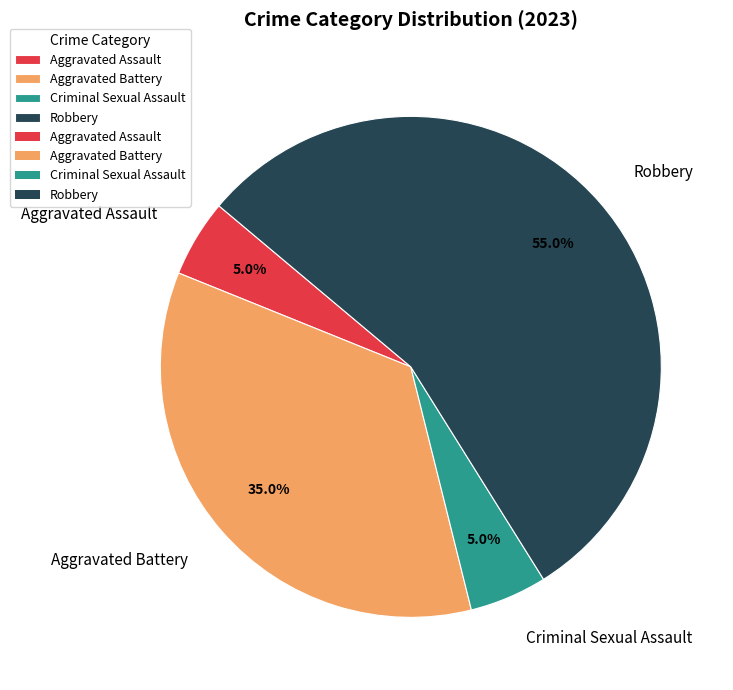

The Robbery slice represents 55% of the pie. True or false?

True